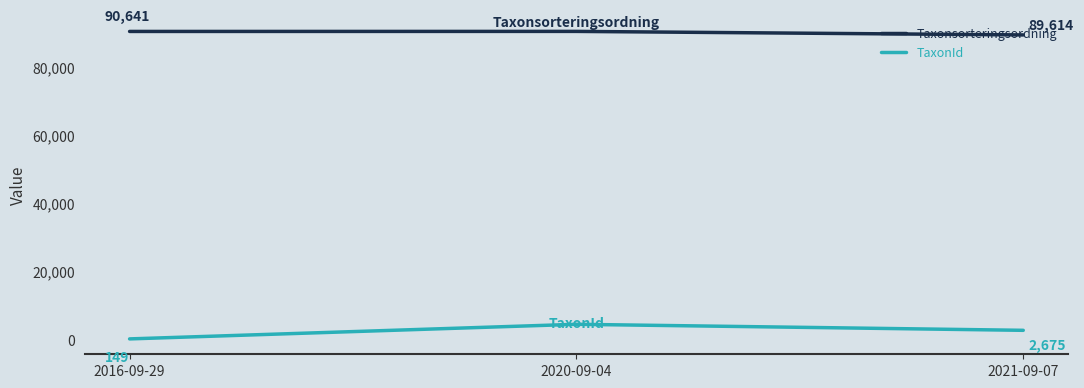

Which series has the largest total across all categories?

Taxonsorteringsordning